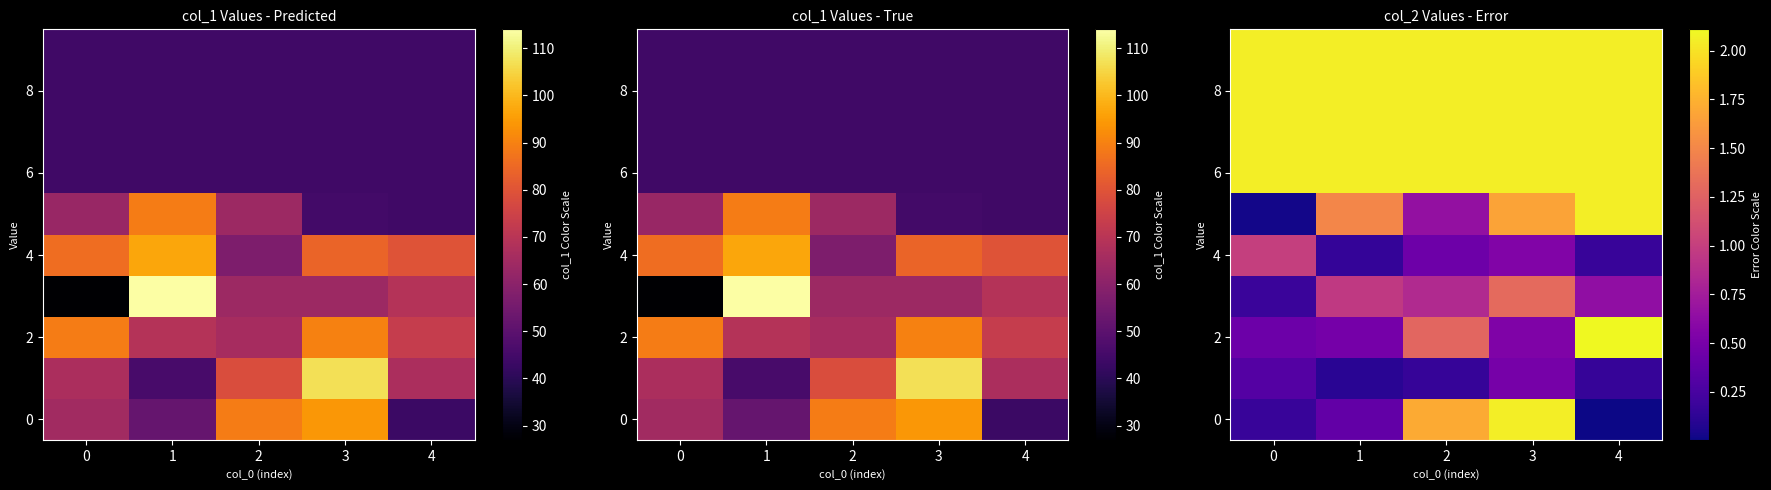

The value of 0 at 0 is 0.3. True or false?

False